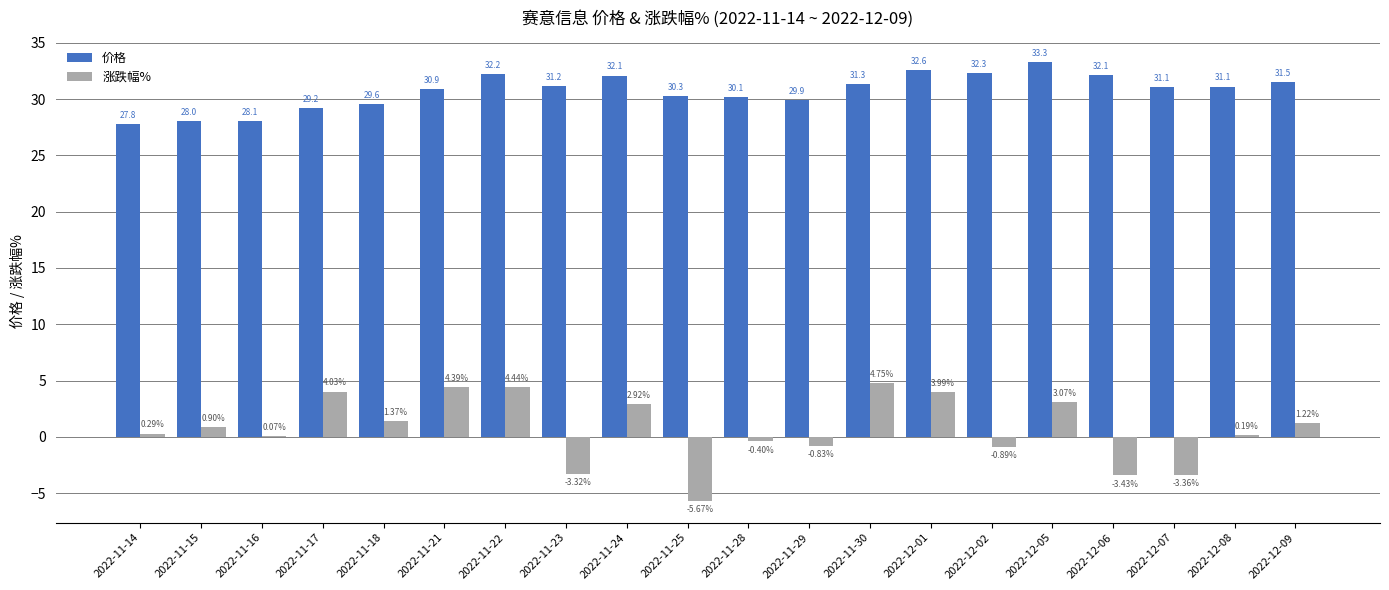

Is the value of 涨跌幅% at 2022-12-08 greater than the value of 价格 at 2022-11-18?

No